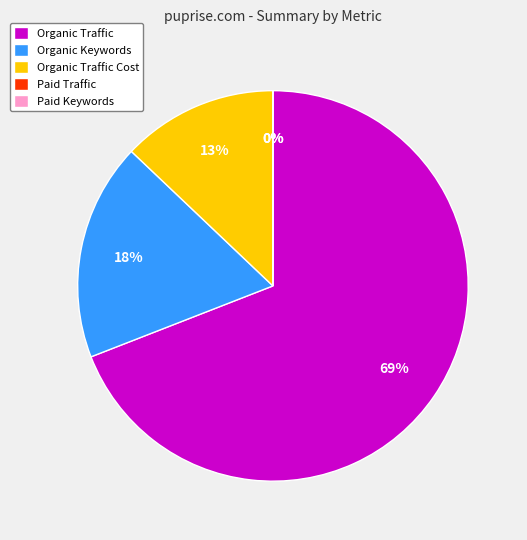

Is there a majority slice in this chart?

Yes